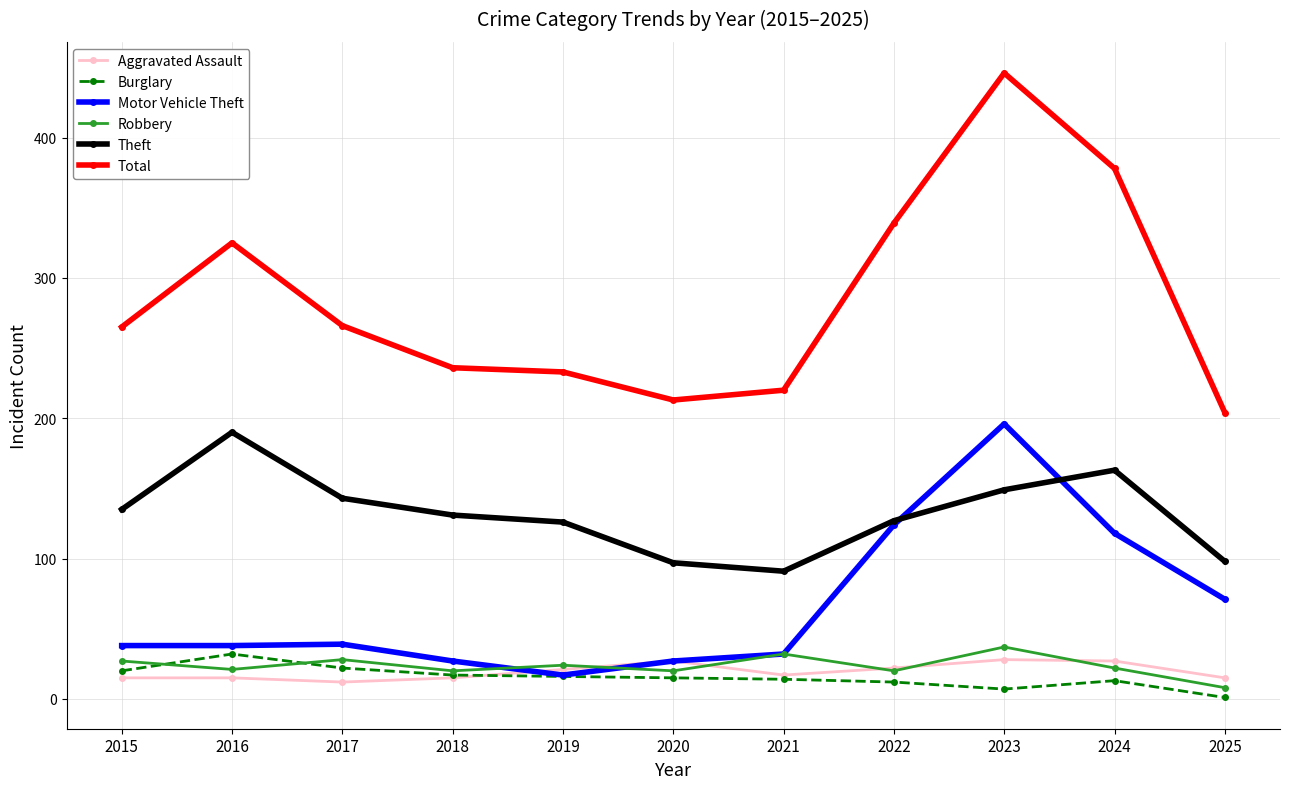

What is the lowest value of the Motor Vehicle Theft series?

17